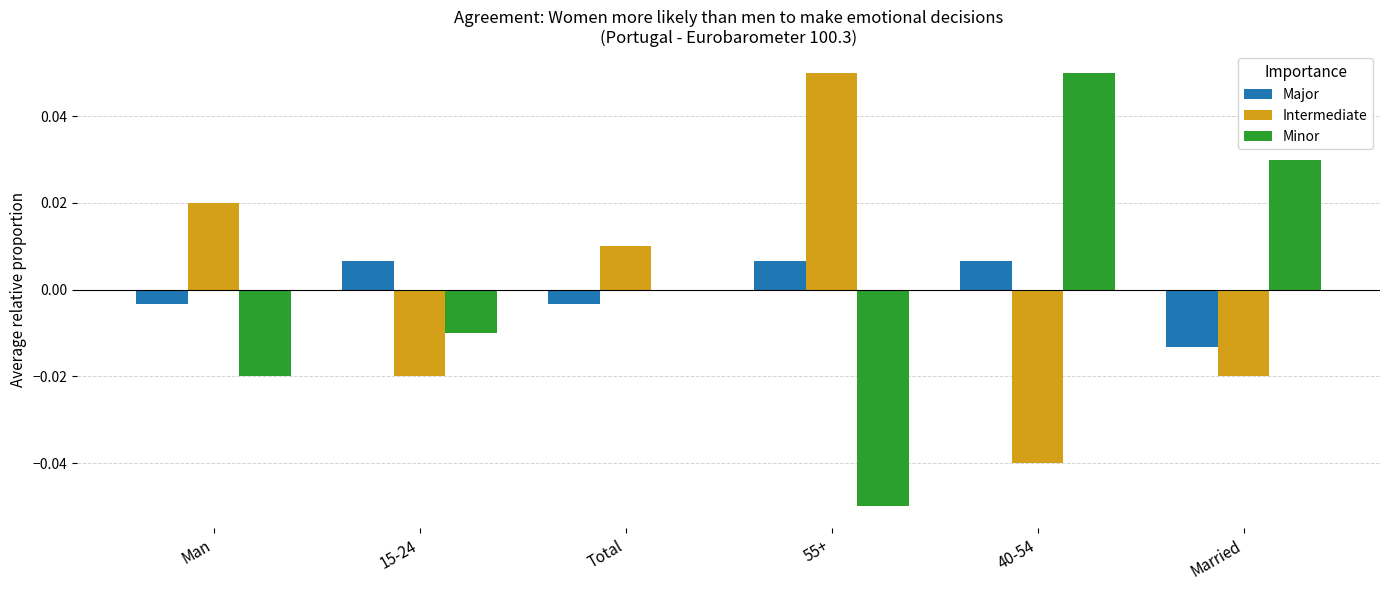

Does the chart contain stacked bars?

No